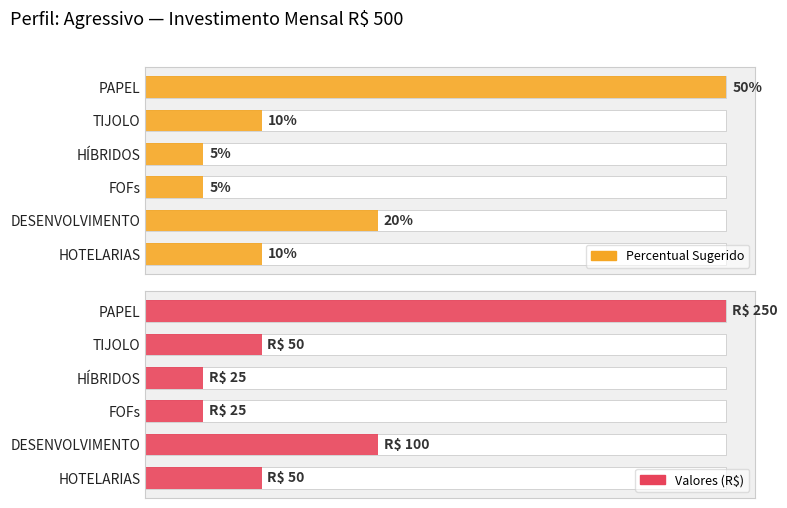

Count the Percentual Sugerido values in the range 0 to 1.

6